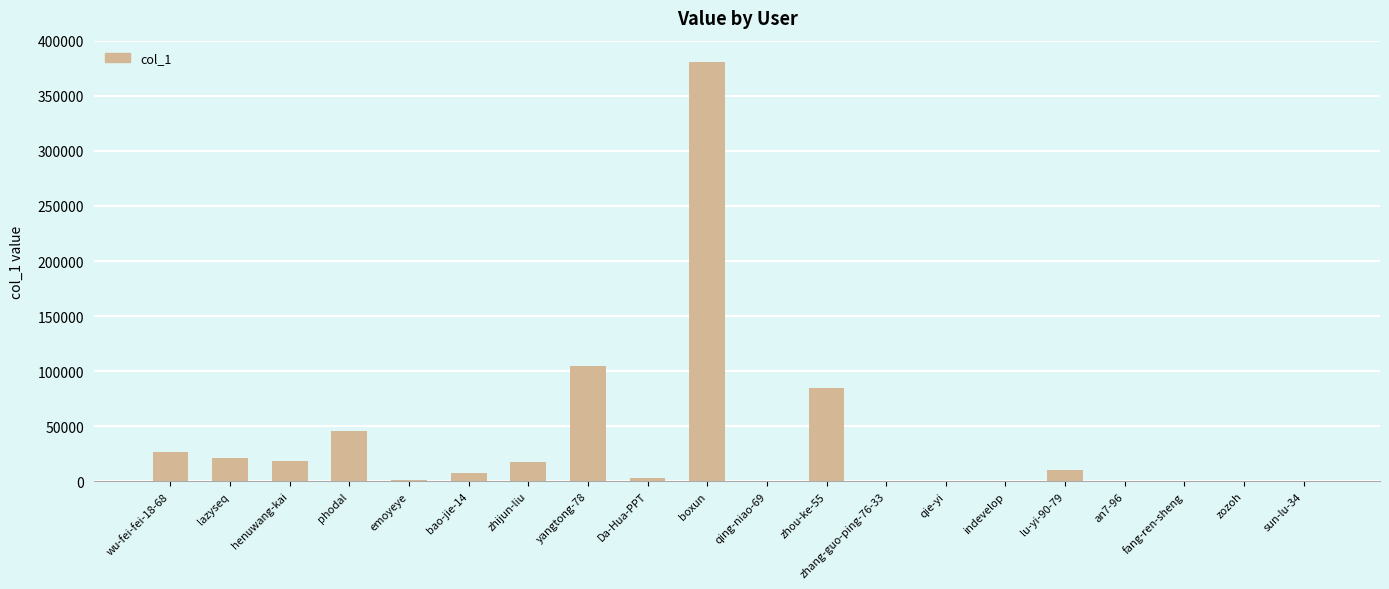

What is the greatest value displayed?

381028